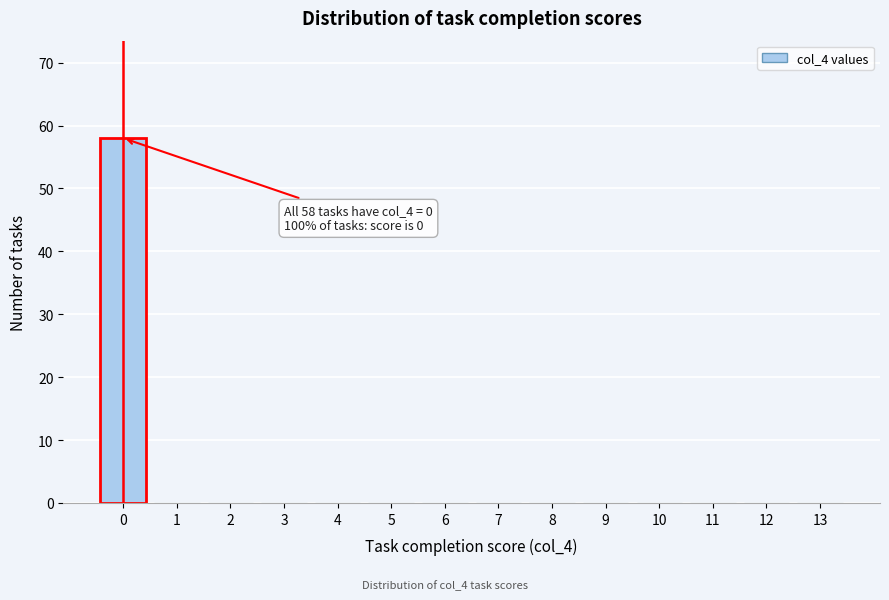

Reading left to right, list all the values displayed in this chart.

0=58	1=0	2=0	3=0	4=0	5=0	6=0	7=0	8=0	9=0	10=0	11=0	12=0	13=0